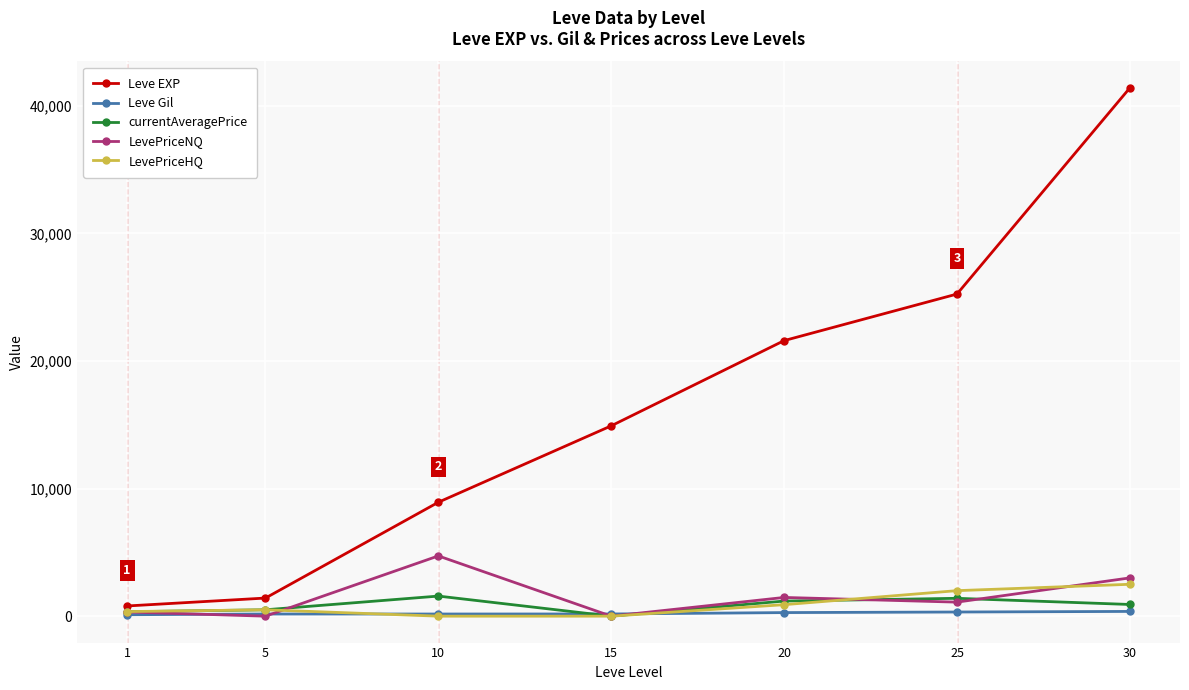

True or false: LevePriceNQ has a value of 4723.3 at 10.

True